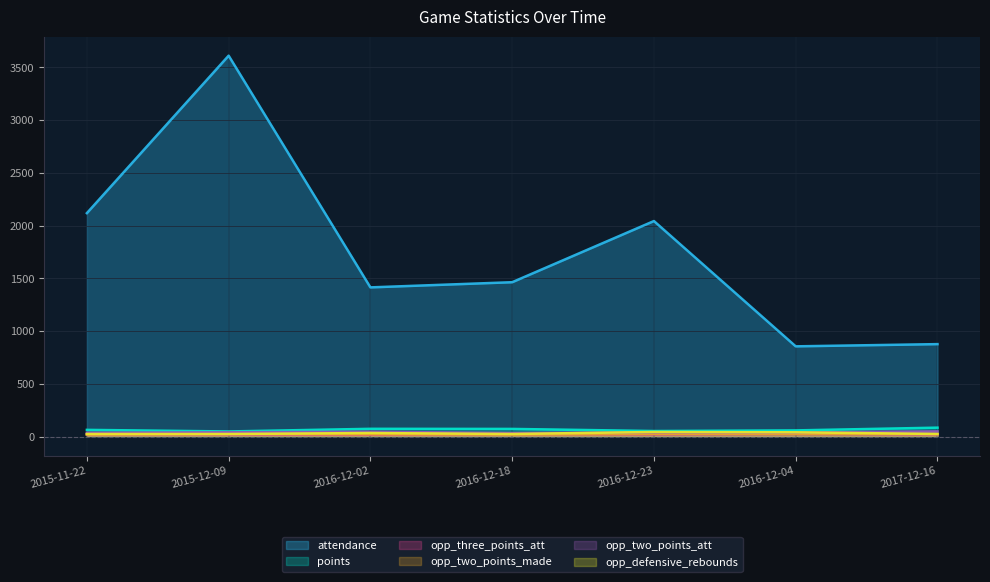

What is the spread (max minus min) of values at 2016-12-02?

1396